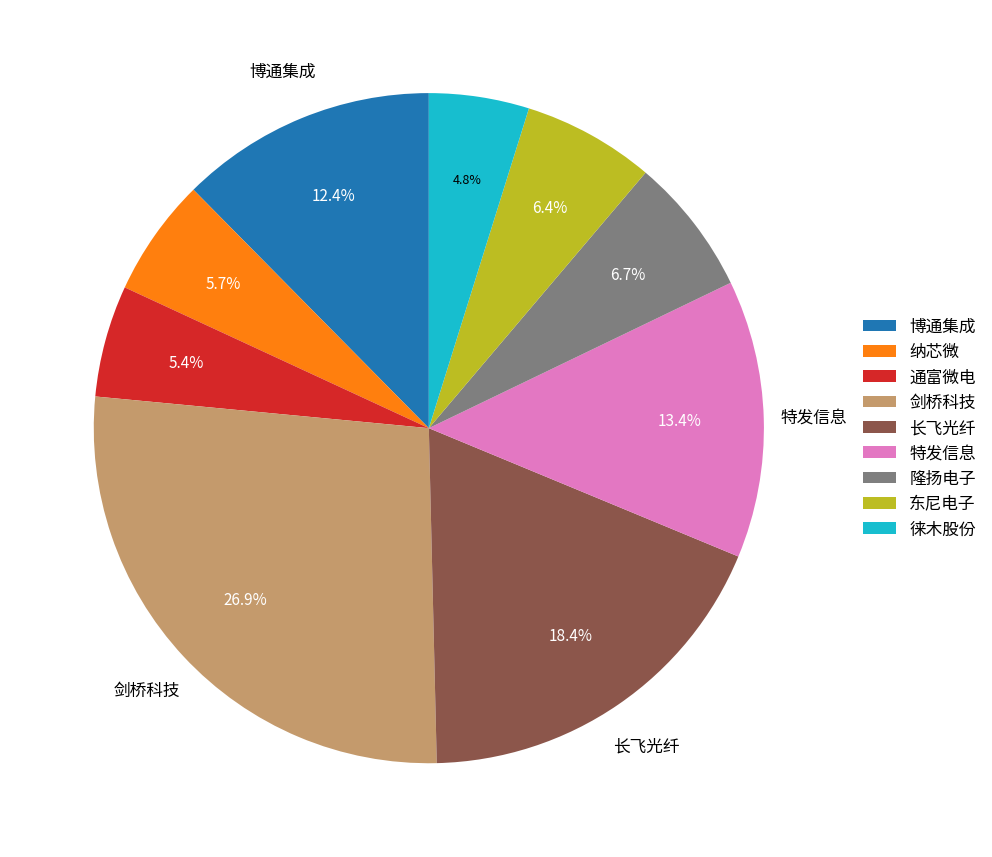

To the nearest percent, what portion does 博通集成 represent?

12%